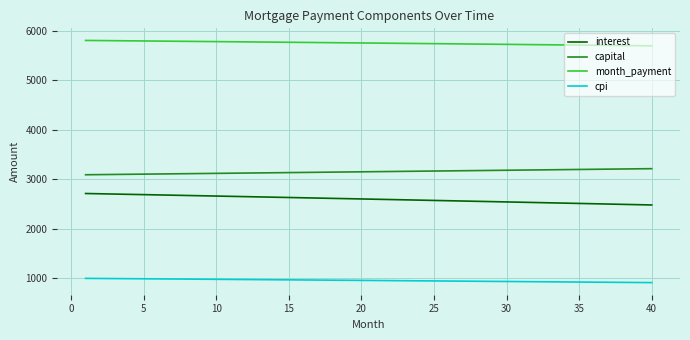

What is the difference between the maximum and minimum values in the interest series?

231.5